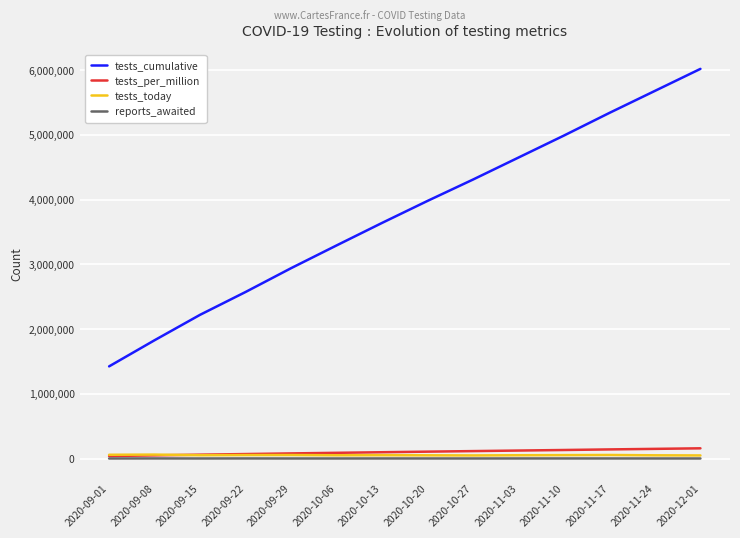

True or false: tests_cumulative and tests_per_million intersect in this chart.

False